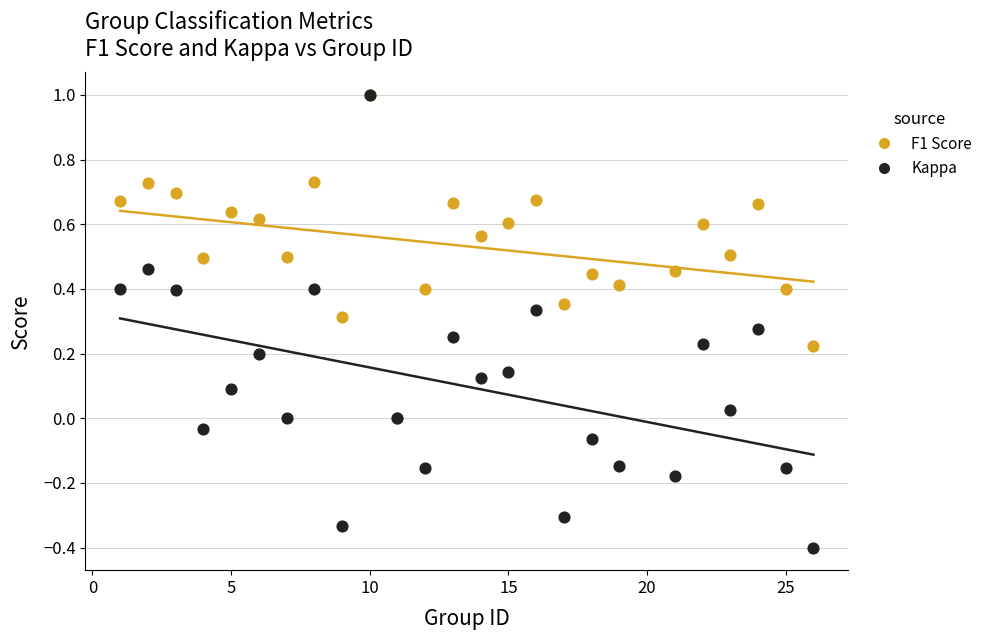

What are all the series names shown in the legend?

F1 Score, Kappa